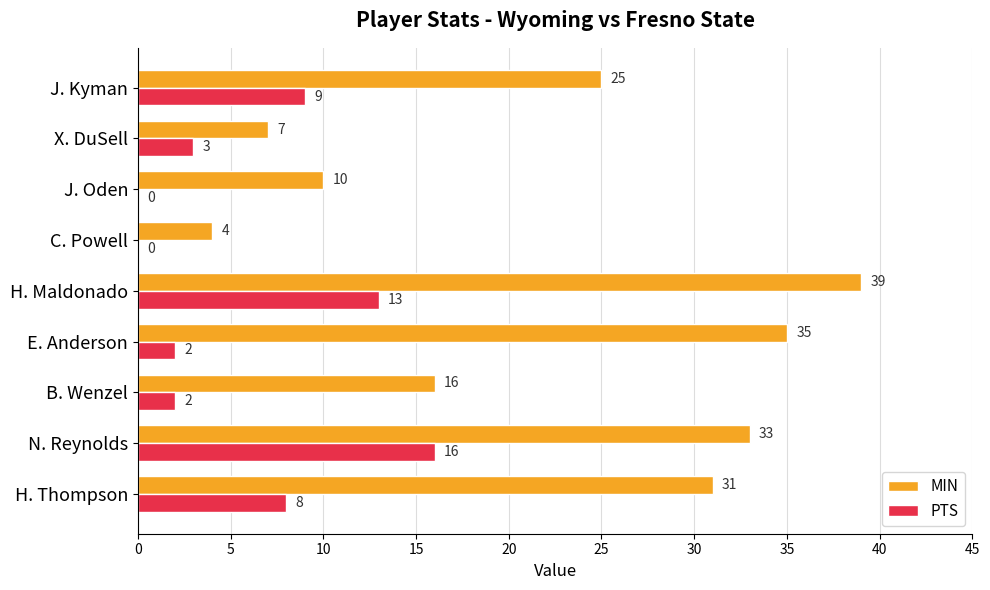

The MIN series shows 31 at H. Thompson. True or false?

True